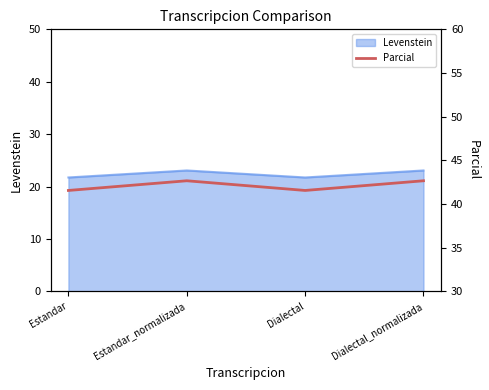

What is the difference between the values at Estandar_normalizada and Dialectal?

1.1